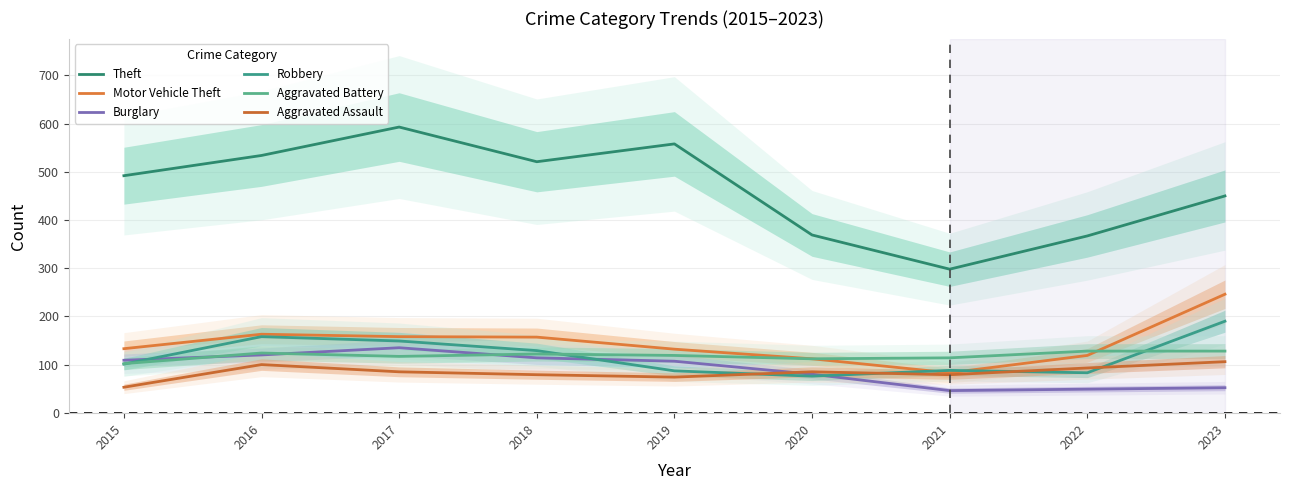

What is the value of the Aggravated Assault point at the 5th from the left?

74